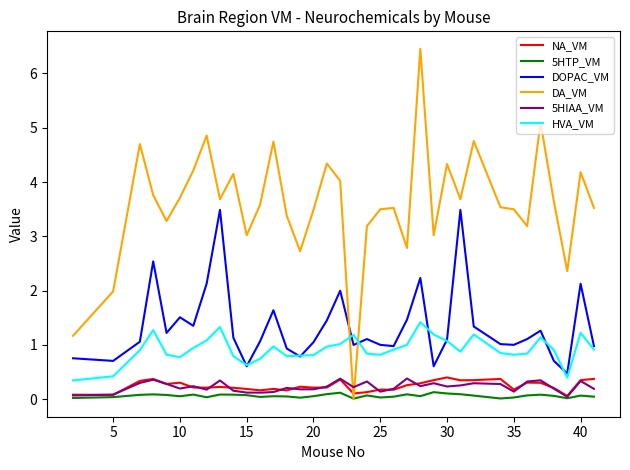

True or false: HVA_VM and NA_VM intersect in this chart.

False